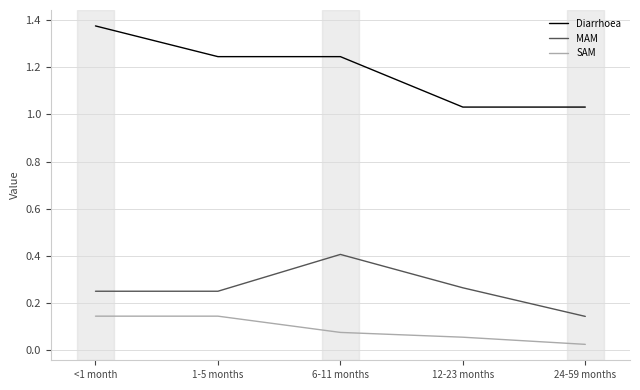

The Diarrhoea series shows 2.3 at <1 month. True or false?

False